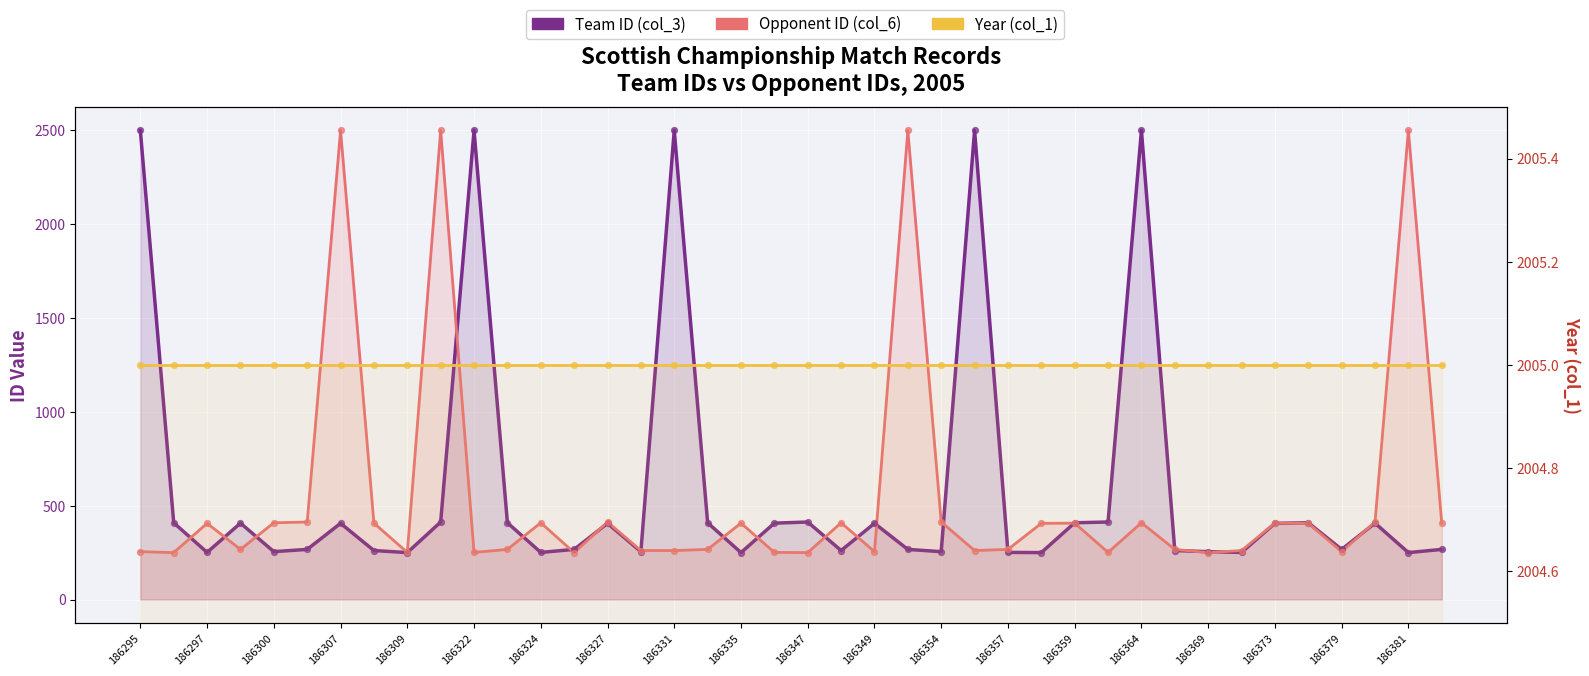

At how many categories does at least one series exceed 2071?

9